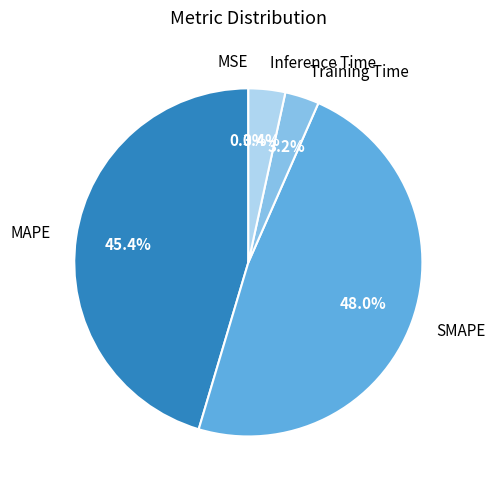

Approximately how many times larger is the value at SMAPE compared to MAPE?

1.1